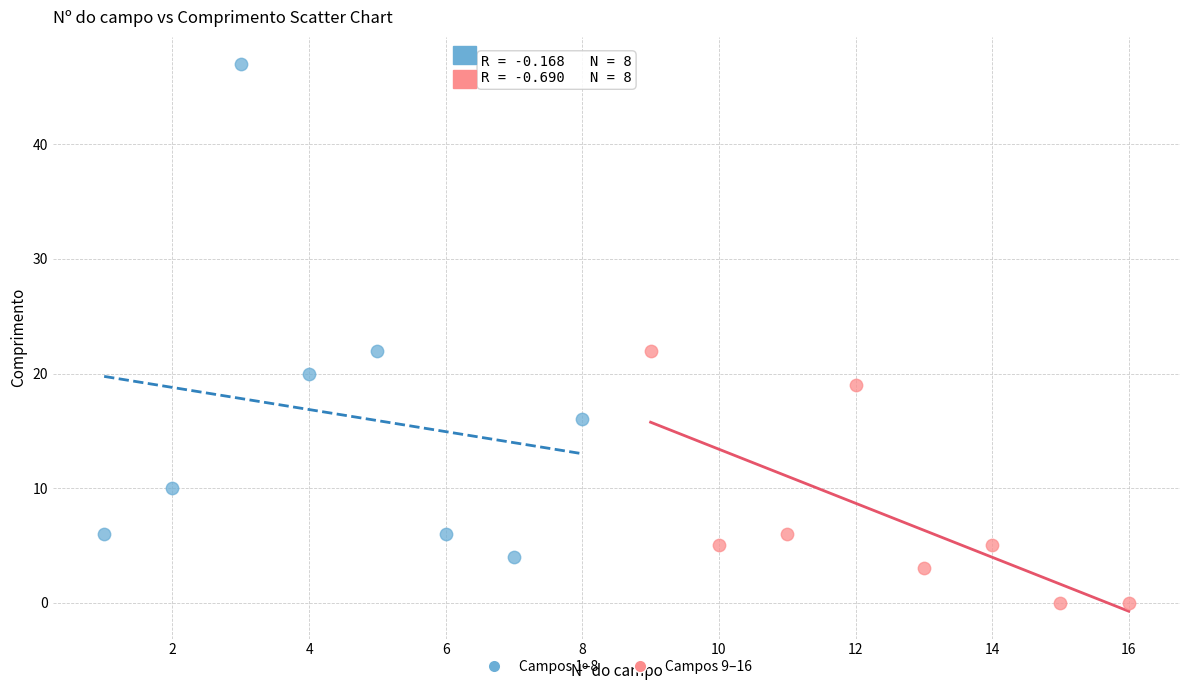

Which series reaches the maximum Y coordinate?

Campos 1–8